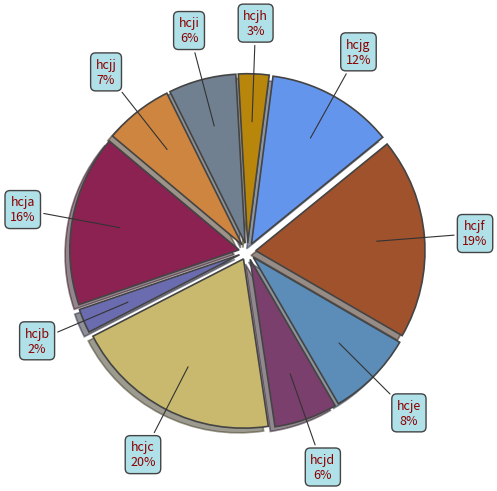

To the nearest percent, what portion does hcjd represent?

6%